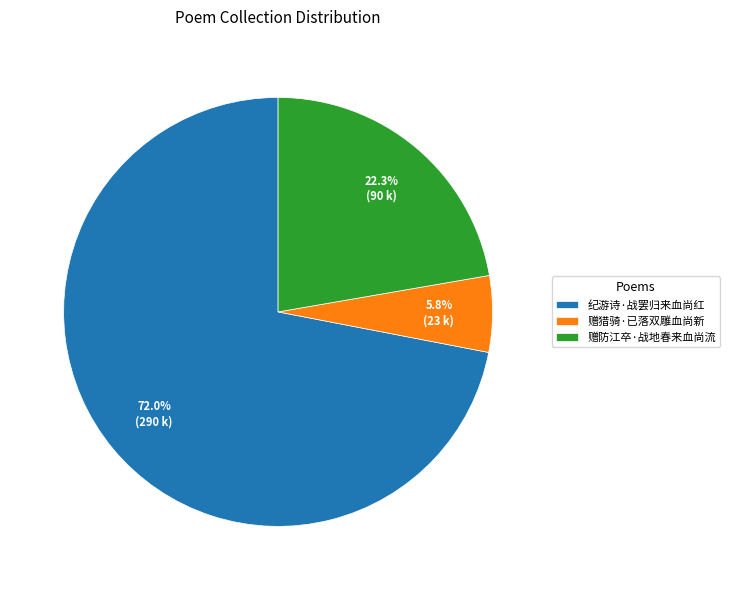

Which slice is the largest?

纪游诗·战罢归来血尚红